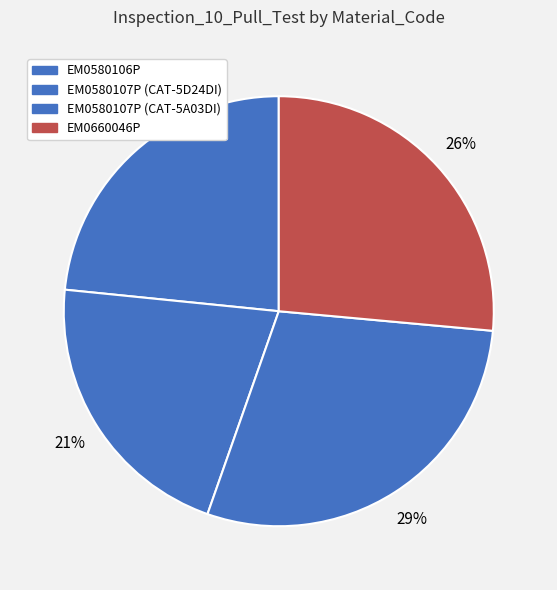

Which slice is the smallest?

EM0580107P (CAT-5D24DI)